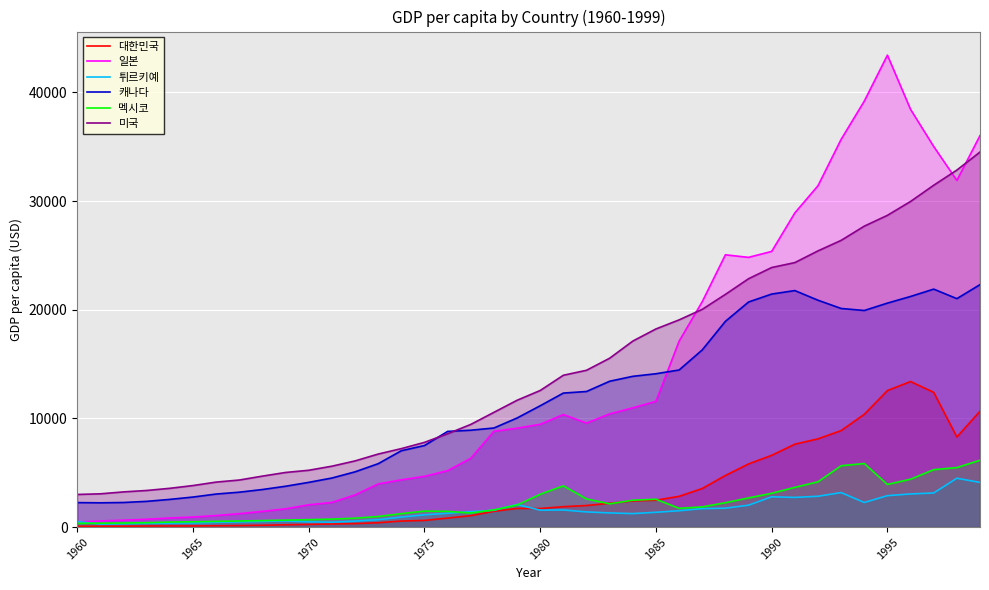

What is the maximum value shown in the chart?

43429